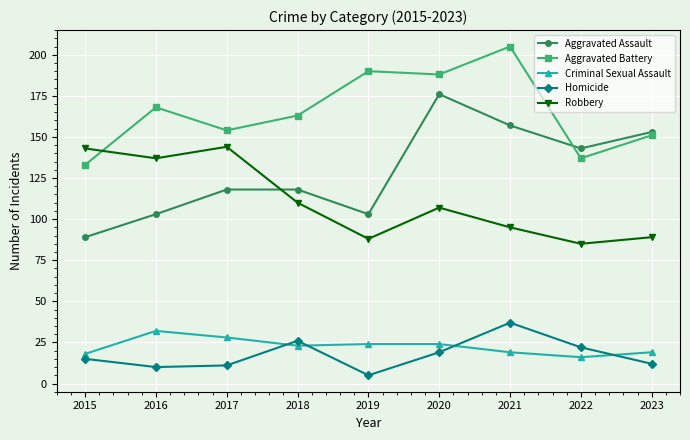

How many interior local valleys does the Aggravated Battery series have?

3